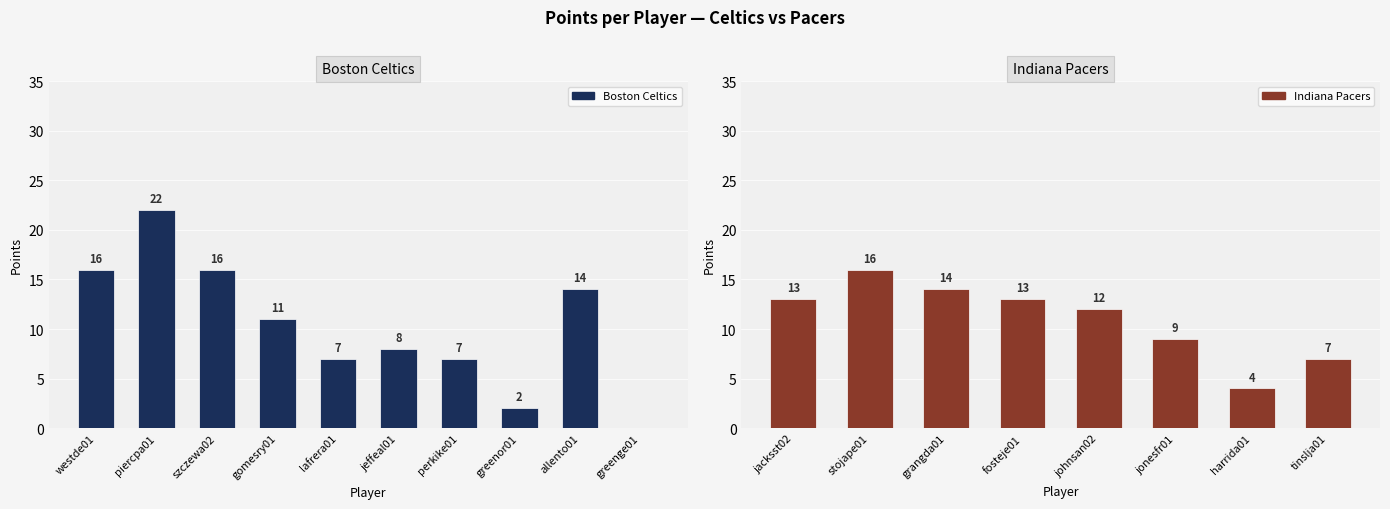

What is the change in value from jeffeal01 to perkike01?

-1